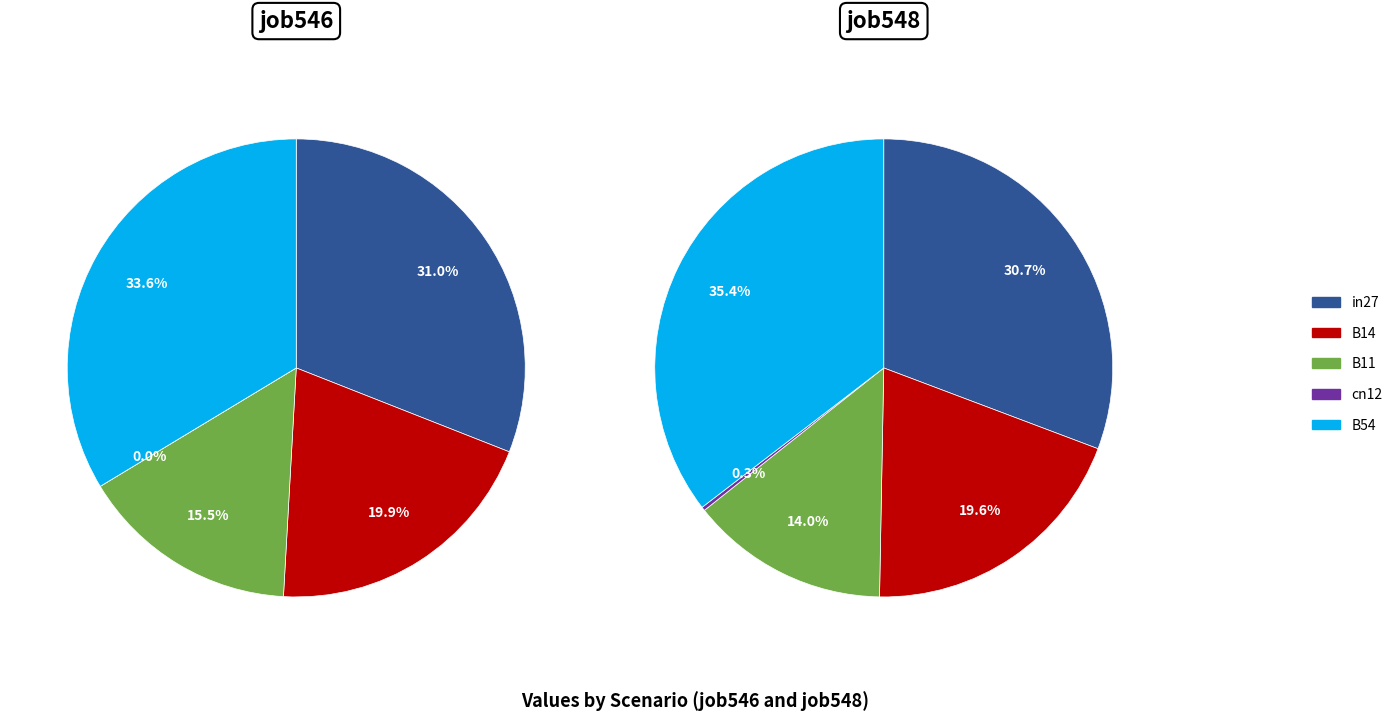

What is the total percentage of cn12 and B54?

33.6%